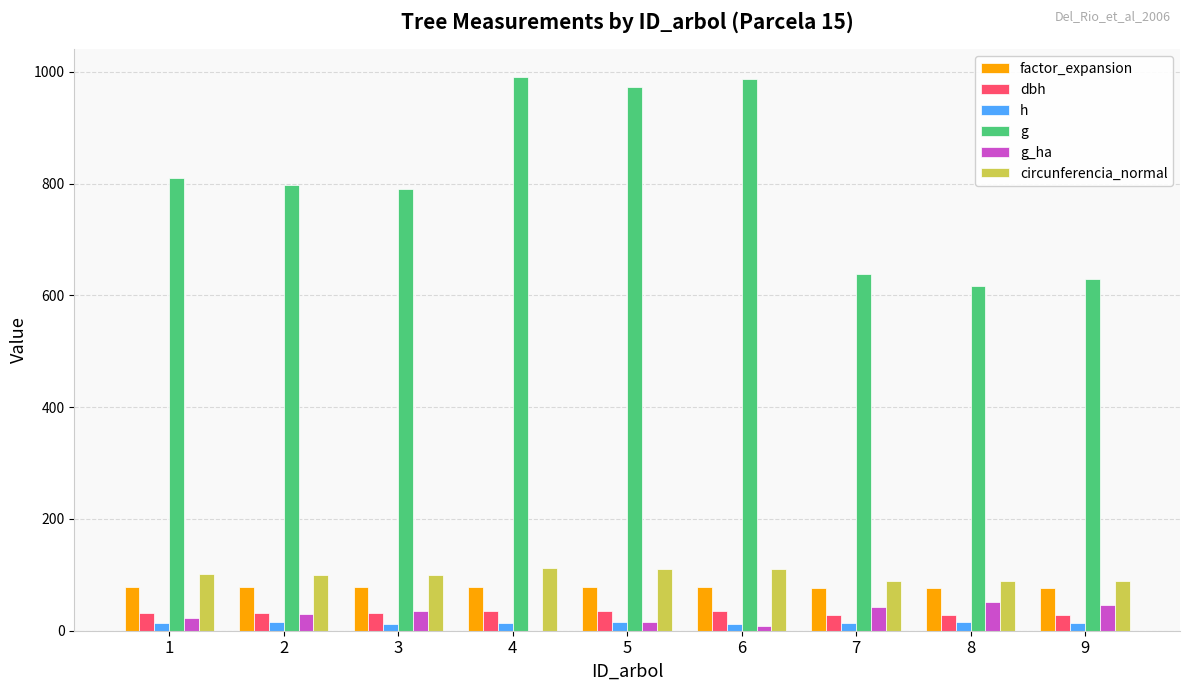

How many series are shown in this chart?

6